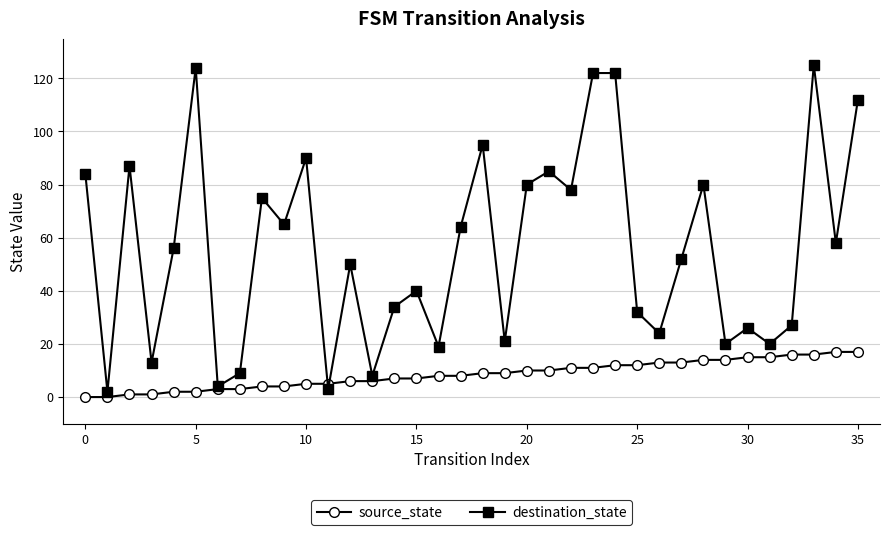

Rank the series by their maximum value, from highest to lowest.

destination_state, source_state